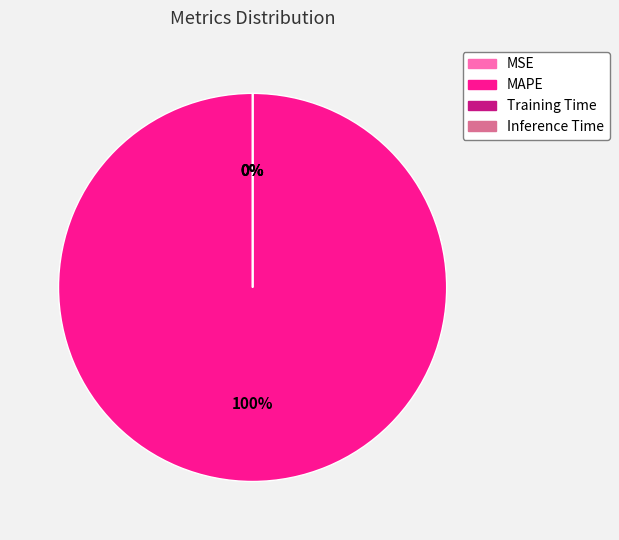

What is the change in value from MSE to MAPE?

+226.0